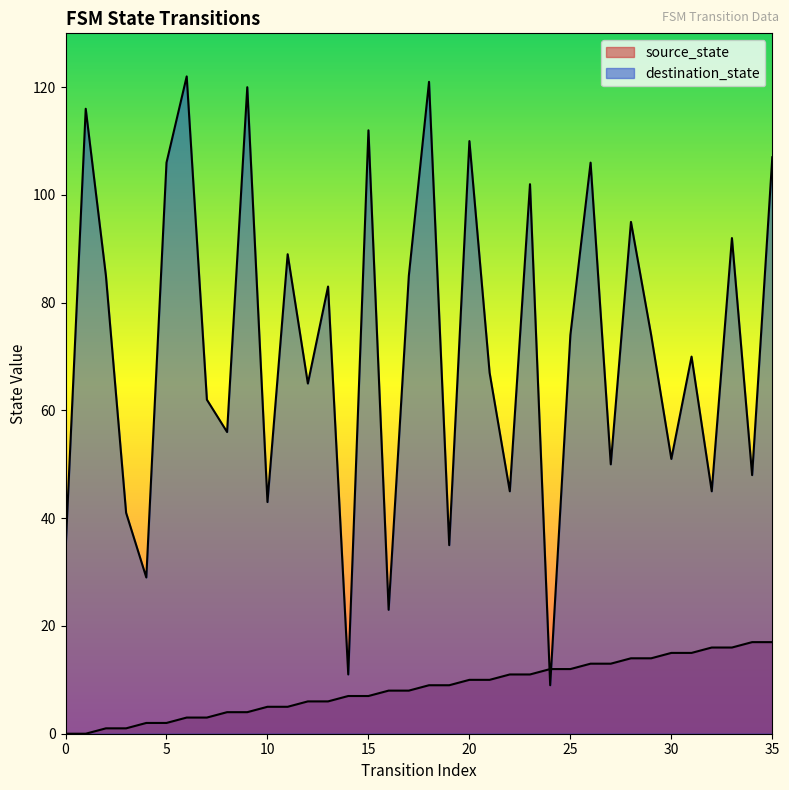

Which series changed the most between 7 and 21?

source_state